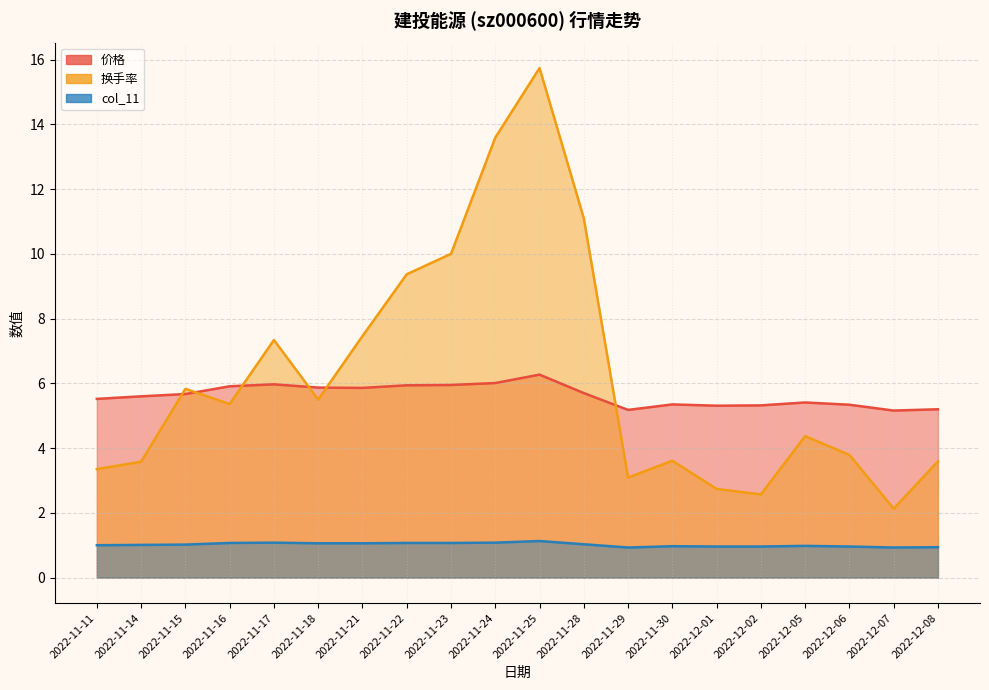

Which series has the largest total across all categories?

换手率